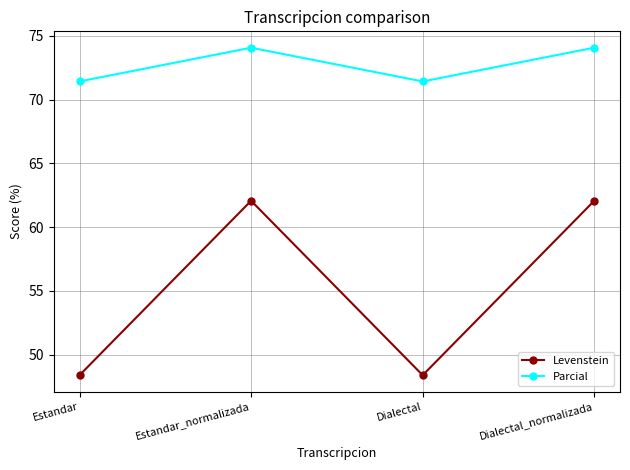

Reading left to right, extract all data points from this chart.

Levenstein: Estandar=48.4	Estandar_normalizada=62.1	Dialectal=48.4	Dialectal_normalizada=62.1
Parcial: Estandar=71.4	Estandar_normalizada=74.1	Dialectal=71.4	Dialectal_normalizada=74.1